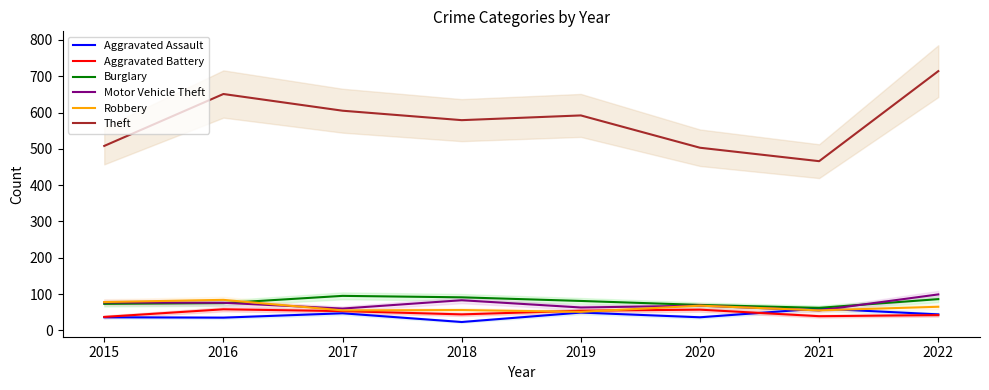

True or false: Aggravated Battery and Motor Vehicle Theft cross at least once.

False